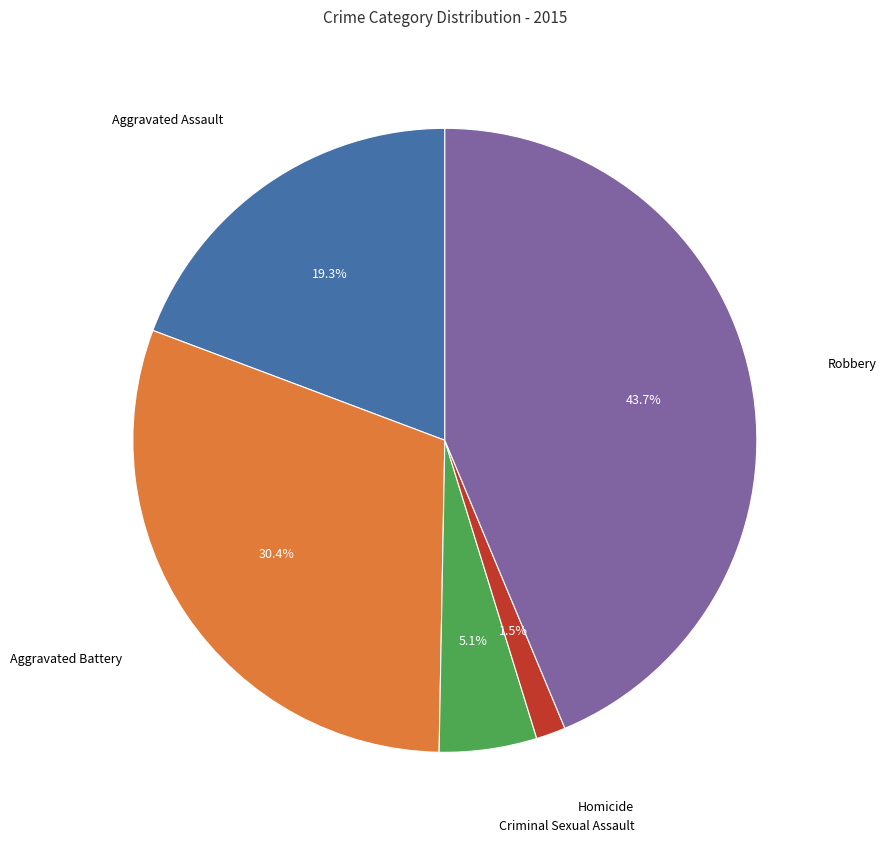

Which category has the biggest portion of the pie?

Robbery